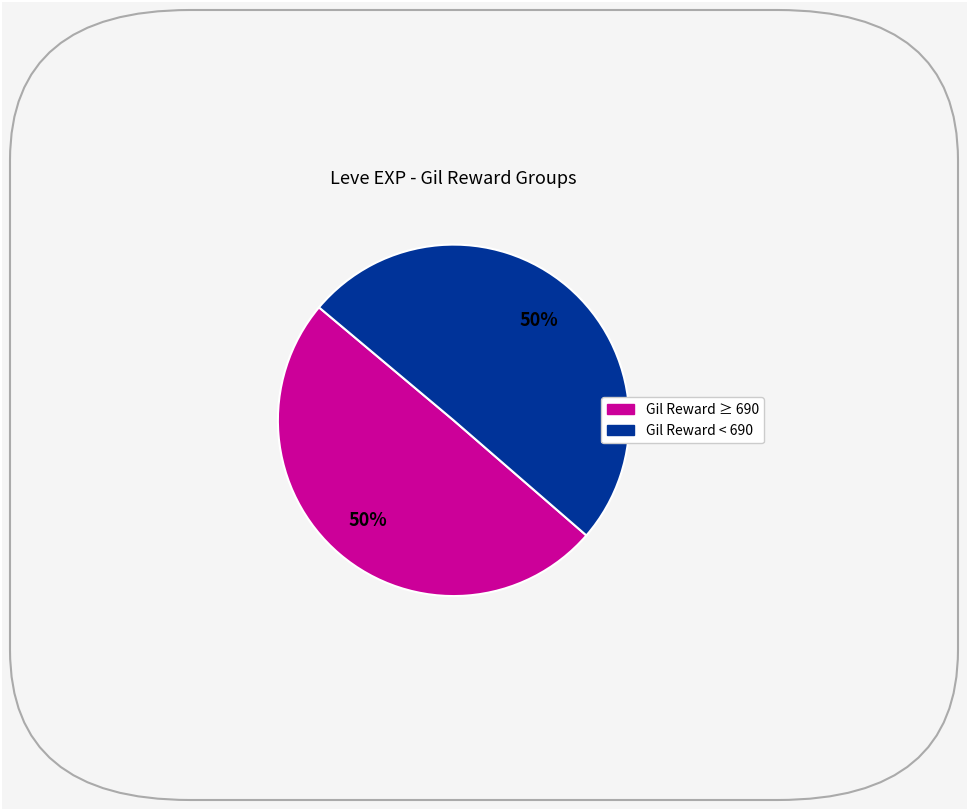

To the nearest percent, what is the average slice percentage?

50%